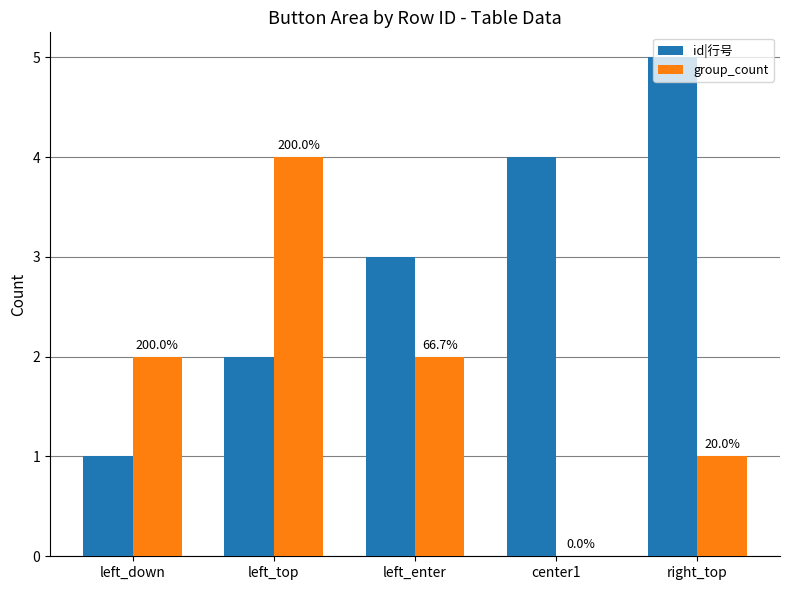

What position from the left is left_enter?

3